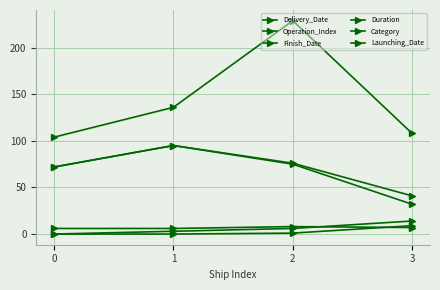

How many values in the Category series are below 7?

2